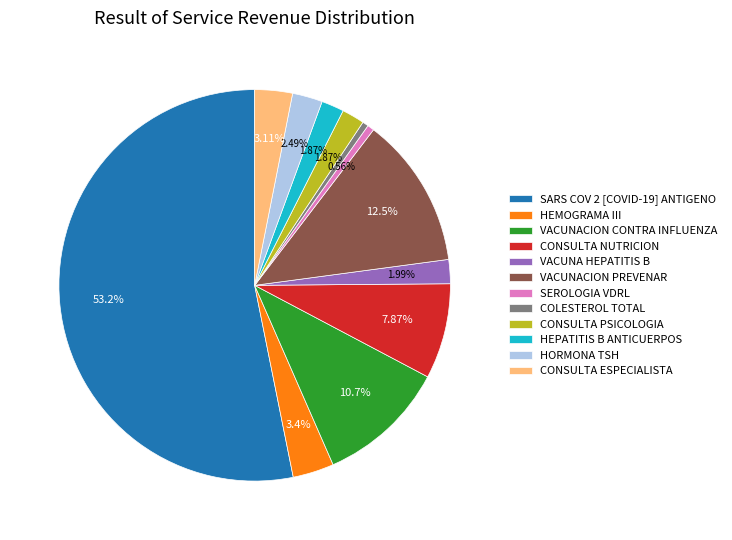

To the nearest percent, what percentage of the pie is VACUNACION CONTRA INFLUENZA?

11%